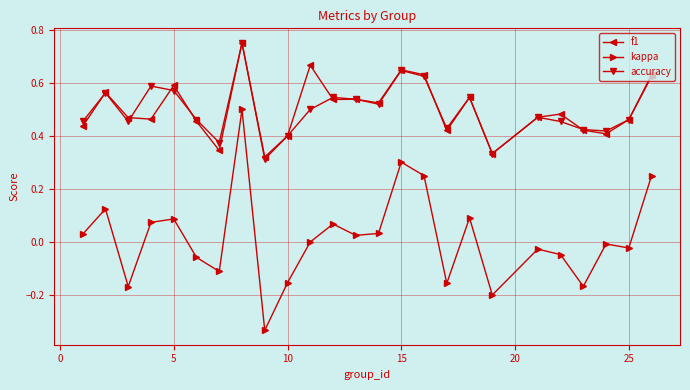

How many interior local peaks does the accuracy series have?

7